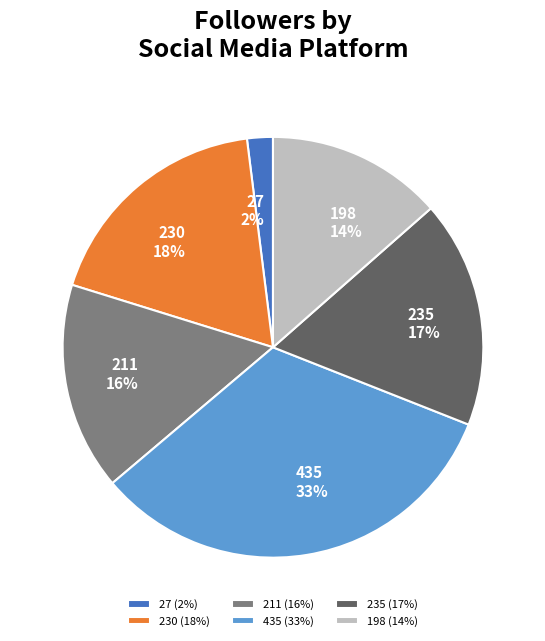

To the nearest percent, what is the combined percentage of 230 and 211?

34%